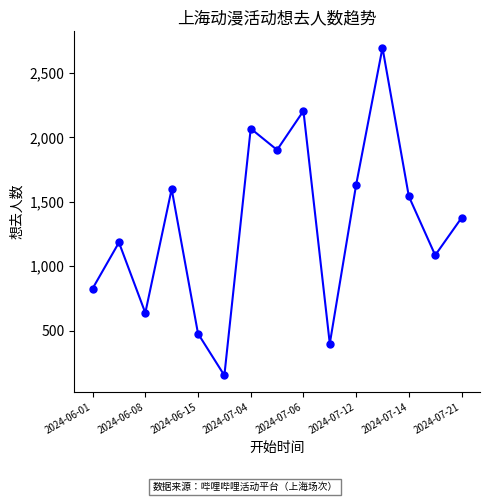

What is the value of the 15th point from the left?

1375